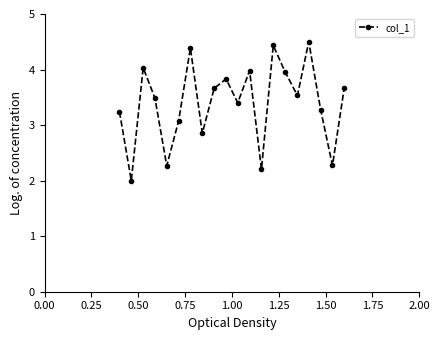

What is the value of the 11th point from the left?

3.4